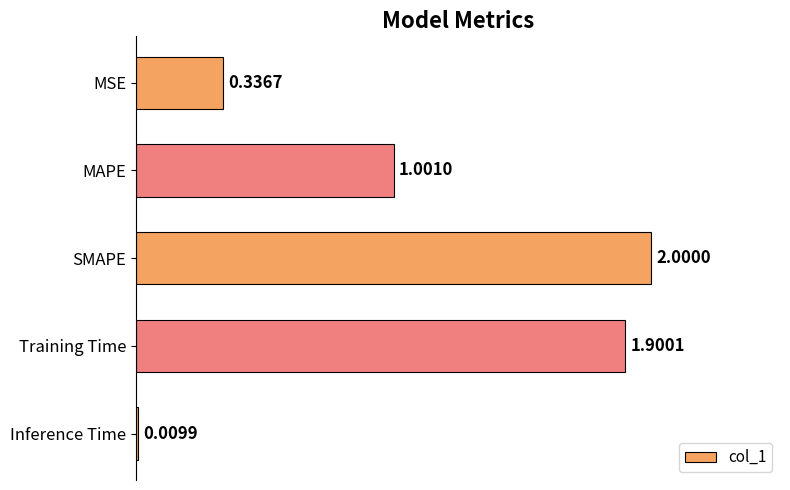

What is the sum of the values at MAPE and MSE?

1.3